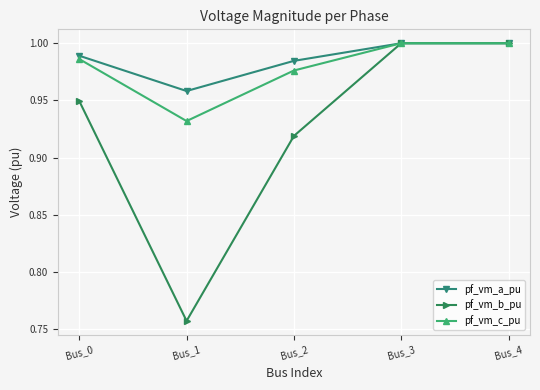

Which series has the largest range (max minus min)?

pf_vm_b_pu